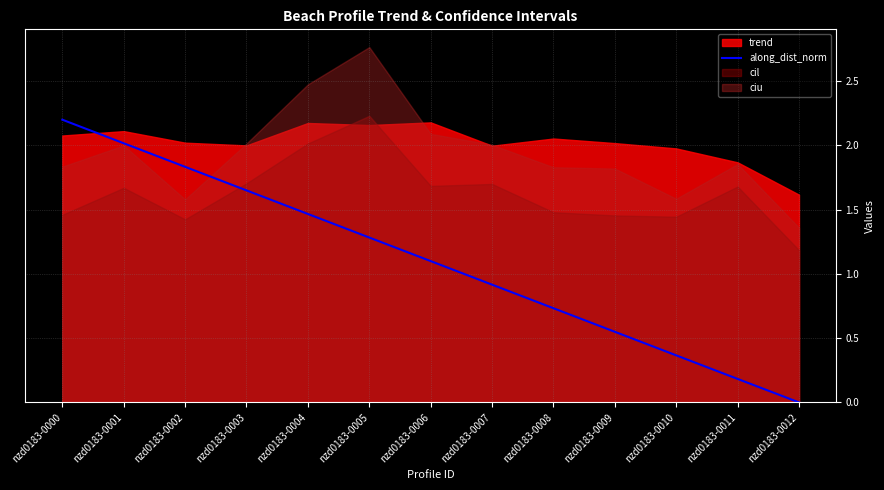

True or false: along_dist_norm has a value of 0.7 at nzd0183-0005.

False